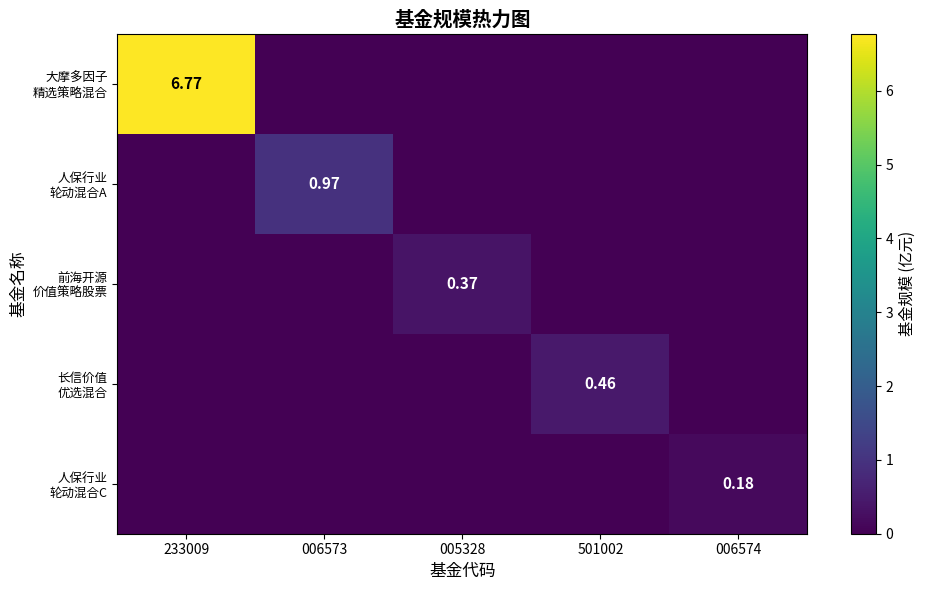

Which series has the widest spread of values?

大摩多因子 精选策略混合